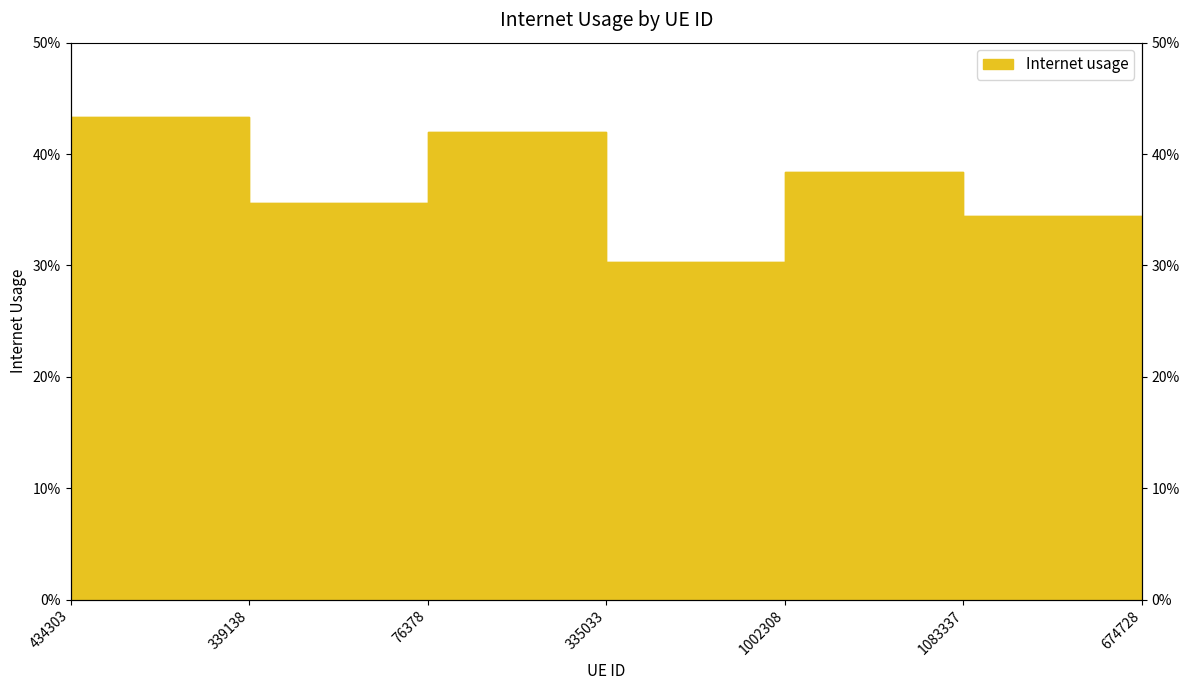

What position from the left is 1002308?

5